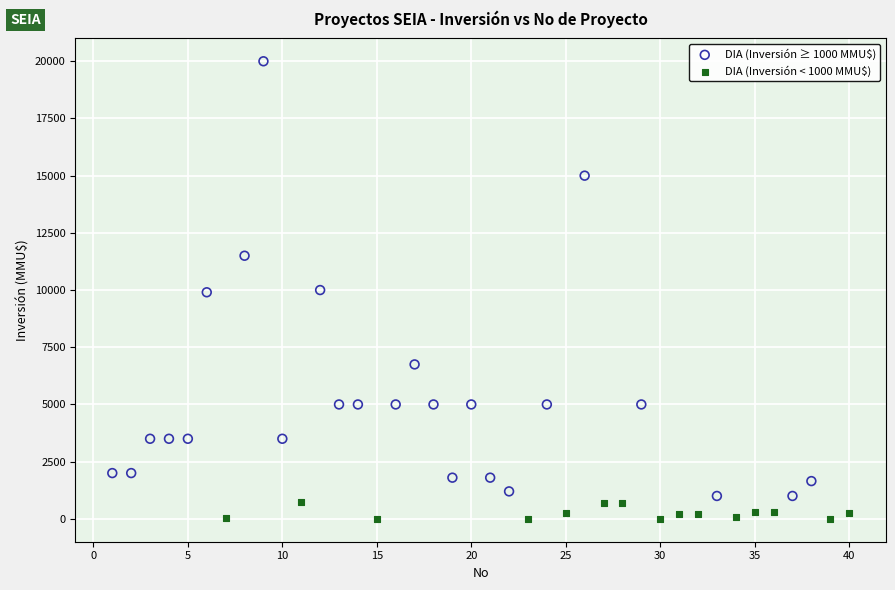

Which series reaches the minimum Y coordinate?

DIA (Inversión < 1000 MMU$)